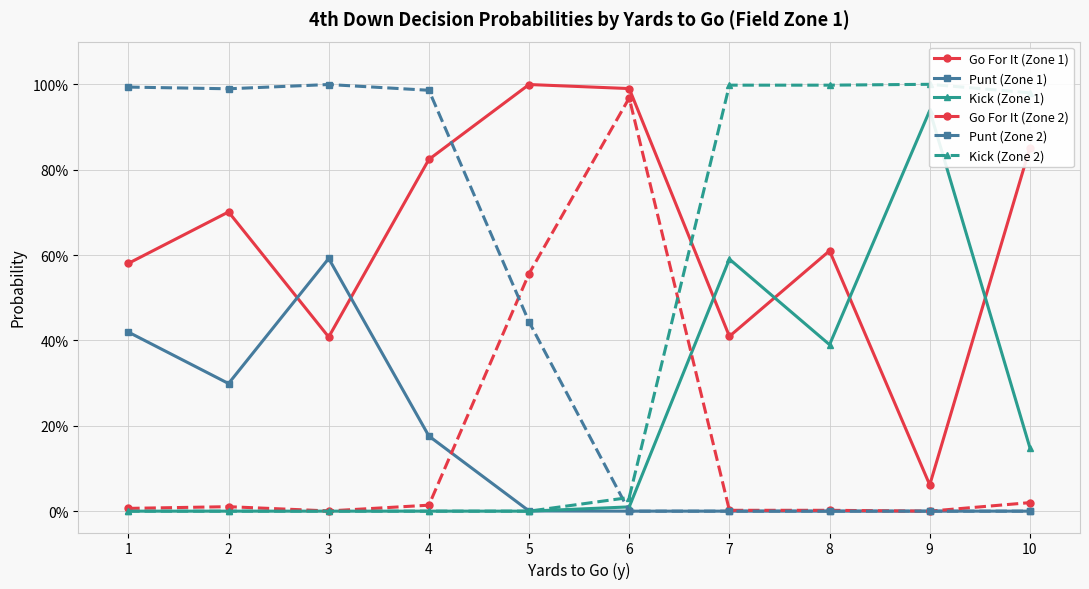

Does the chart have visible grid lines?

Yes